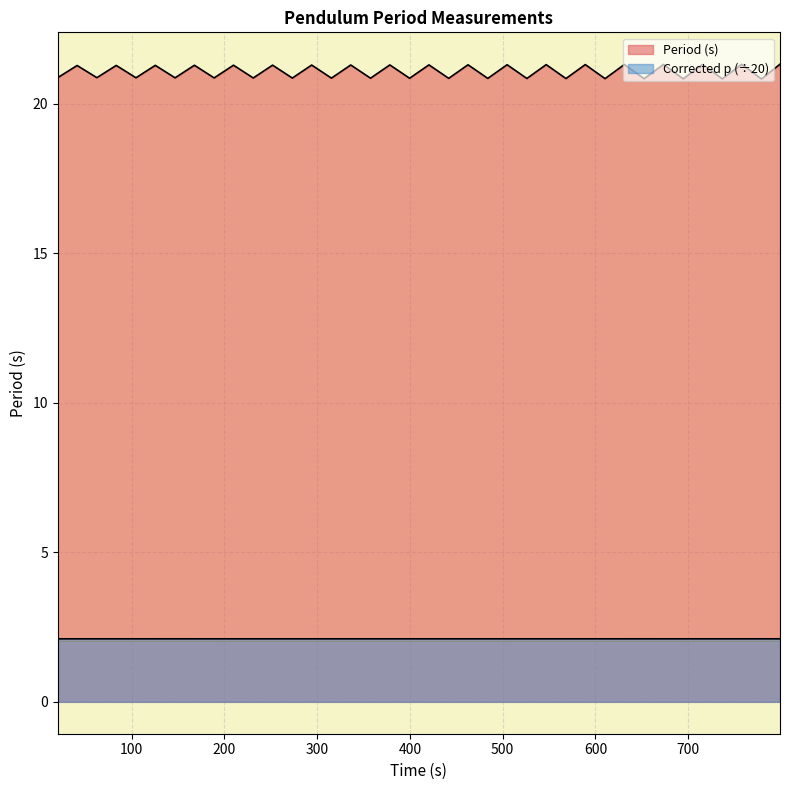

Which series has the largest range (max minus min)?

Period (s)